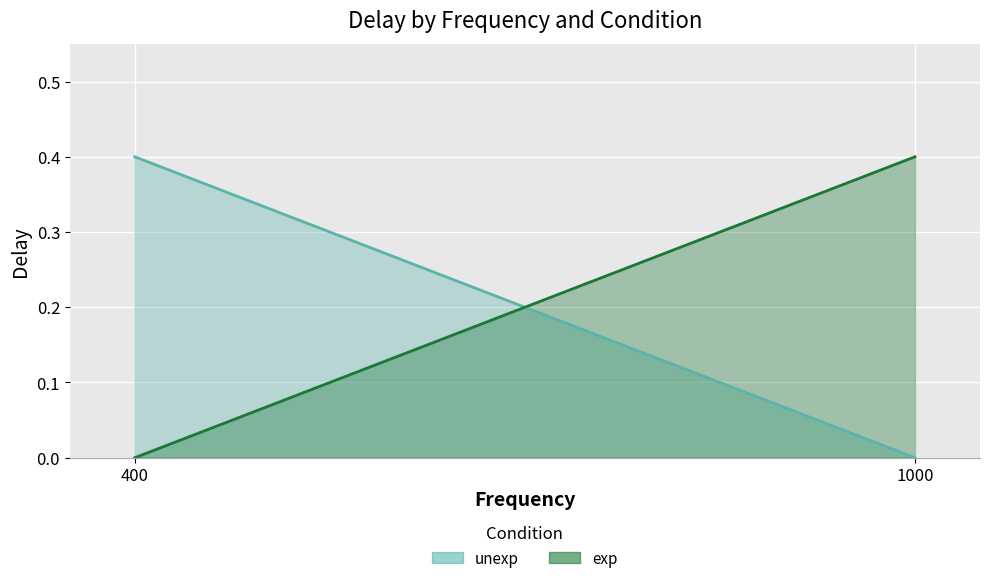

What position from the left is 1000?

2